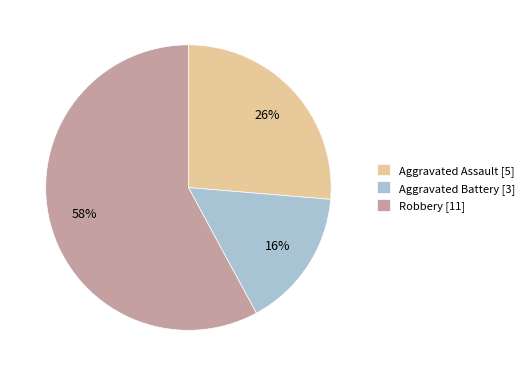

To the nearest percent, what is the average slice percentage?

33%